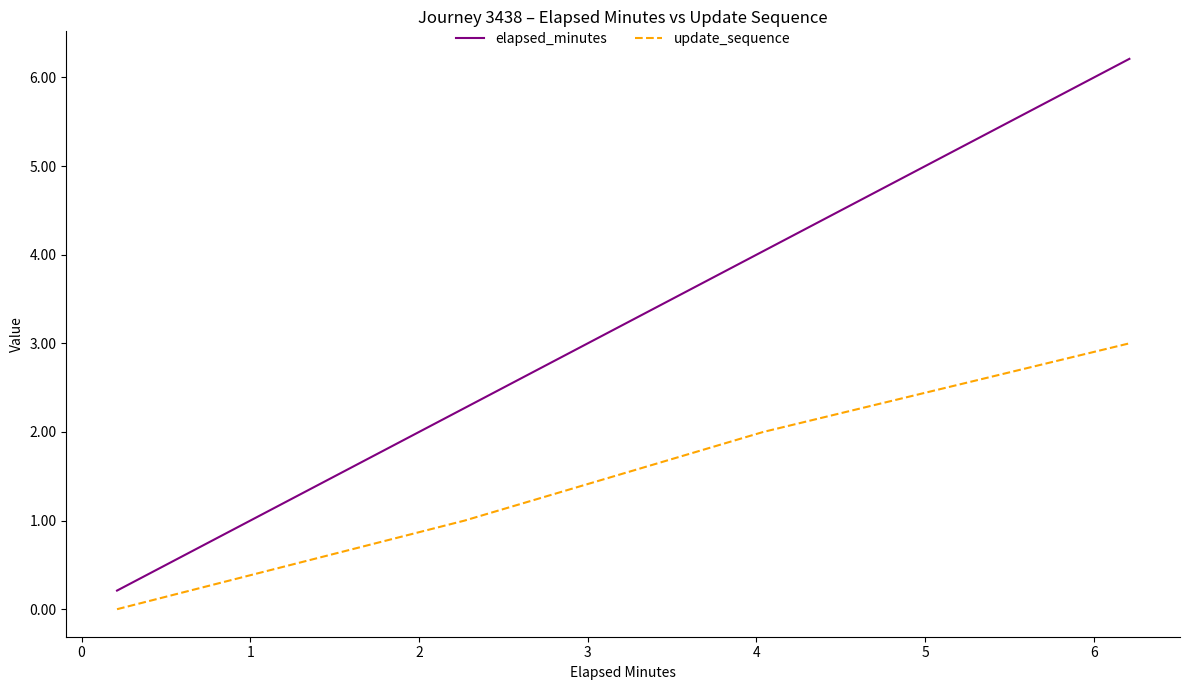

Which series has the largest range (max minus min)?

elapsed_minutes